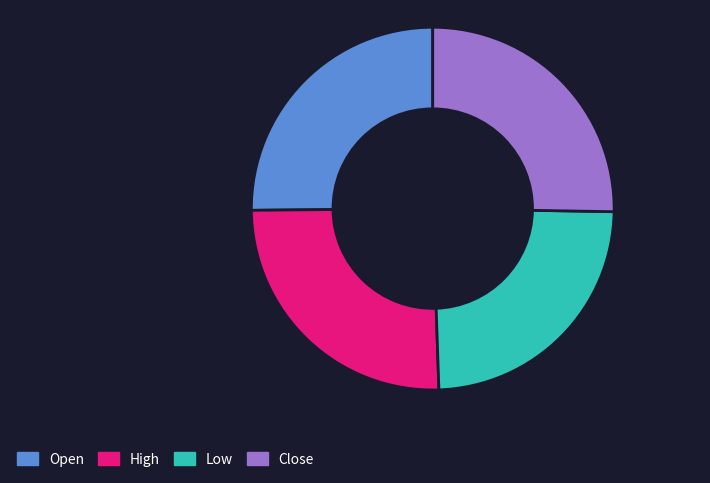

Is there any slice that represents more than half of the pie?

No